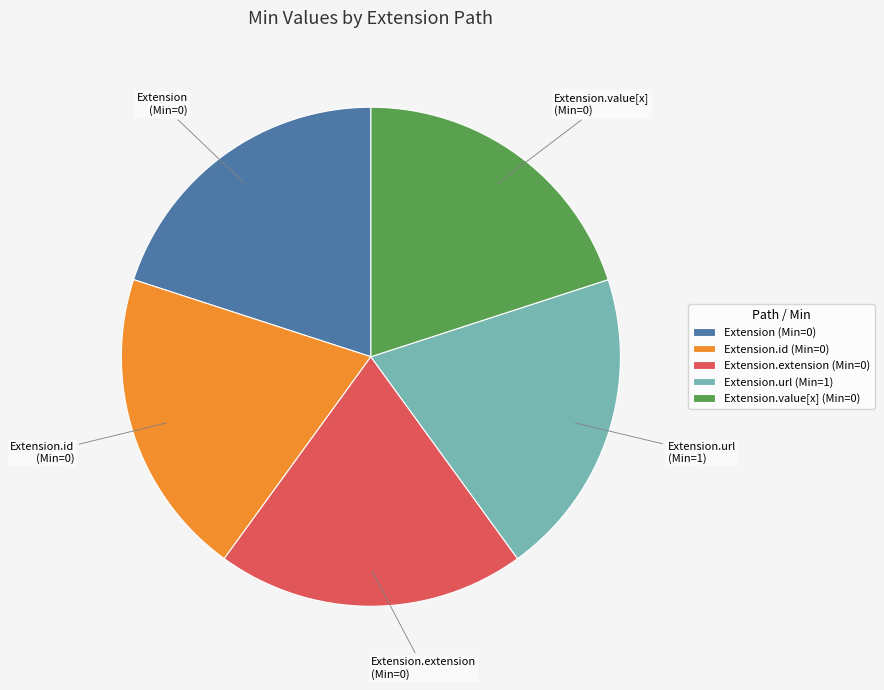

How many slices are in this pie chart?

5